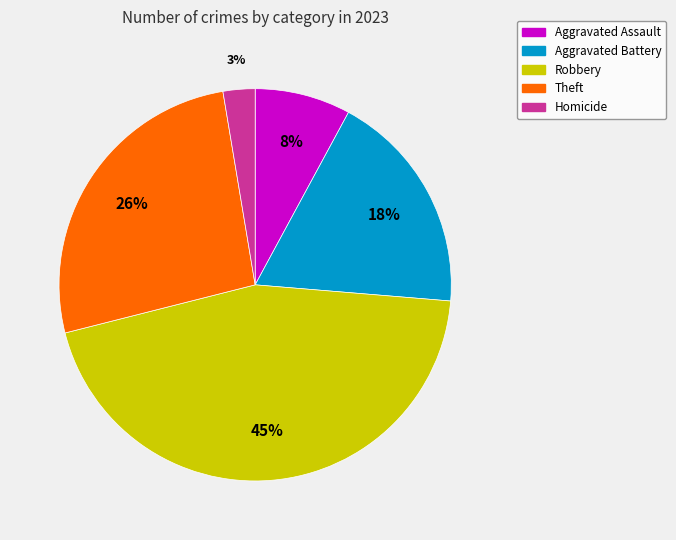

What is the smallest slice in the pie chart?

Homicide